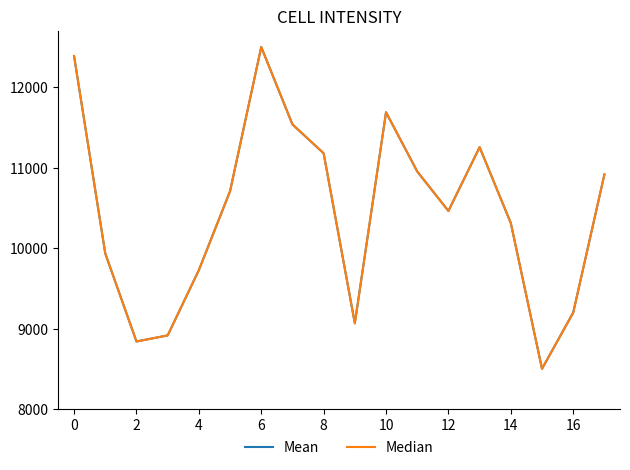

Is this an area chart (filled region under the line)?

No